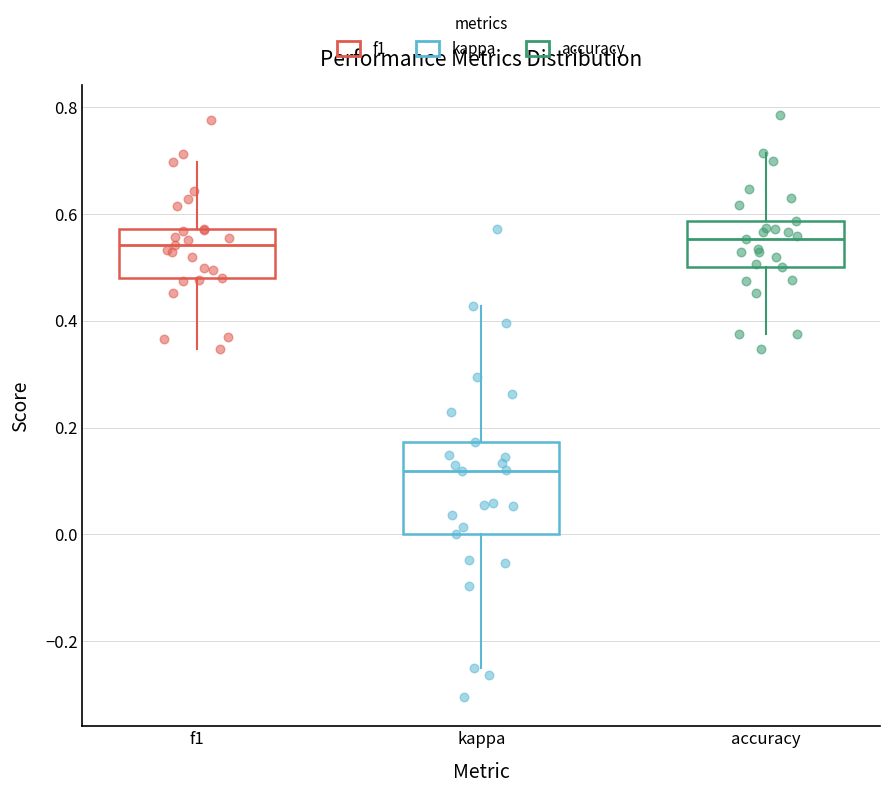

Reading left to right, transcribe this box plot: for each box, give where its median line is, the range the box spans, and where its two whiskers end, as read against the y-axis. The values are not printed on the chart, so give them approximately, as read against the axis.

f1: median 0.54, box 0.48 to 0.58, whiskers 0.34 to 0.70
kappa: median 0.12, box 0.00 to 0.18, whiskers -0.24 to 0.42
accuracy: median 0.56, box 0.50 to 0.58, whiskers 0.38 to 0.72